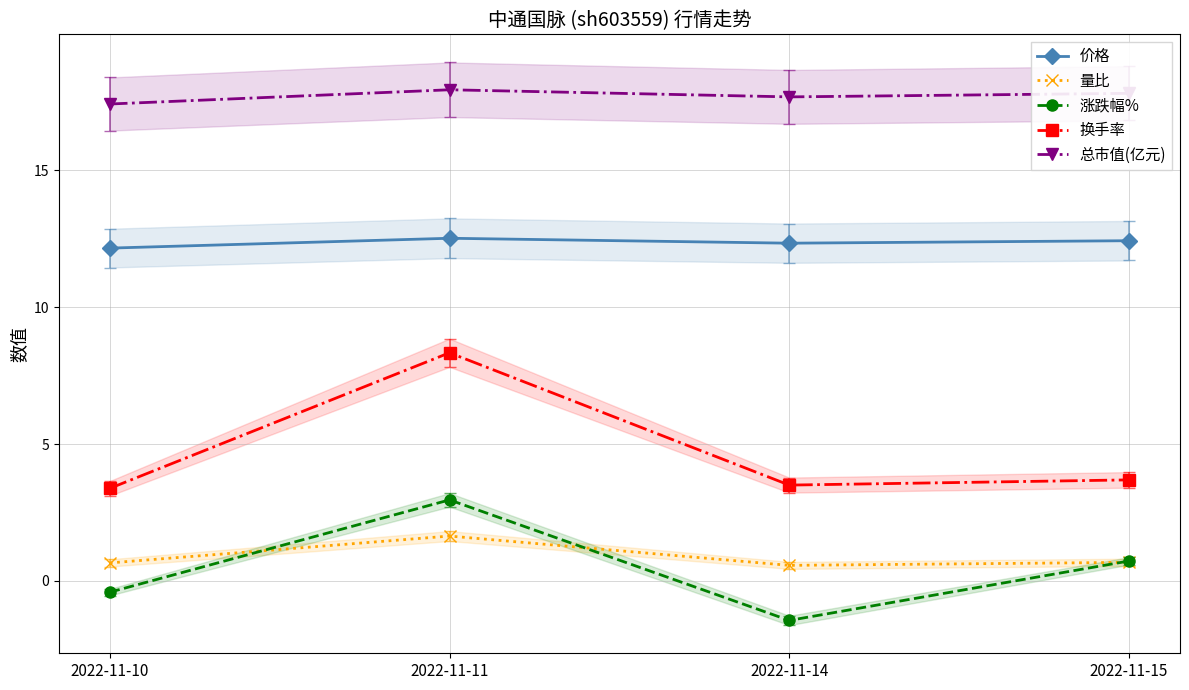

Rank the series at 2022-11-14 from lowest to highest value.

涨跌幅%, 量比, 换手率, 价格, 总市值(亿元)